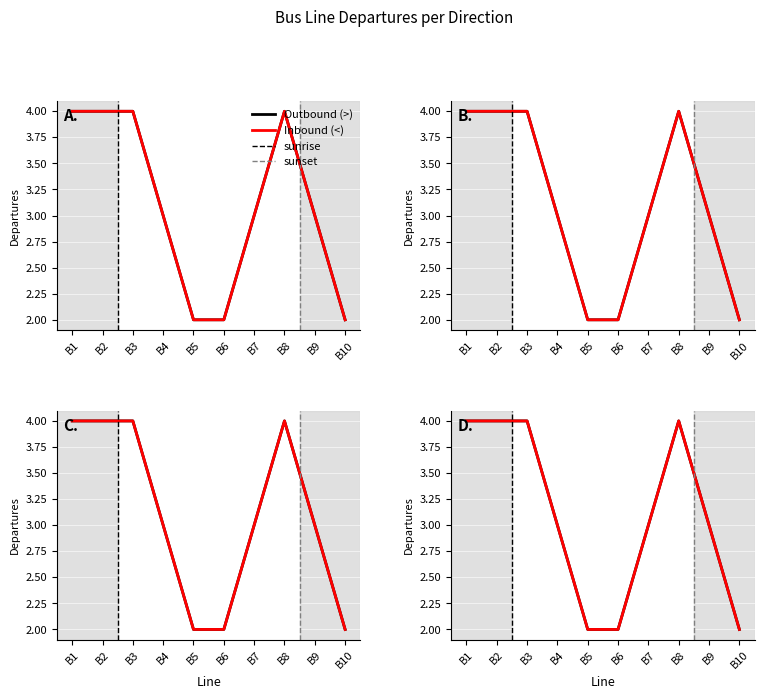

Which category has the highest value in the Outbound (>) series?

B8